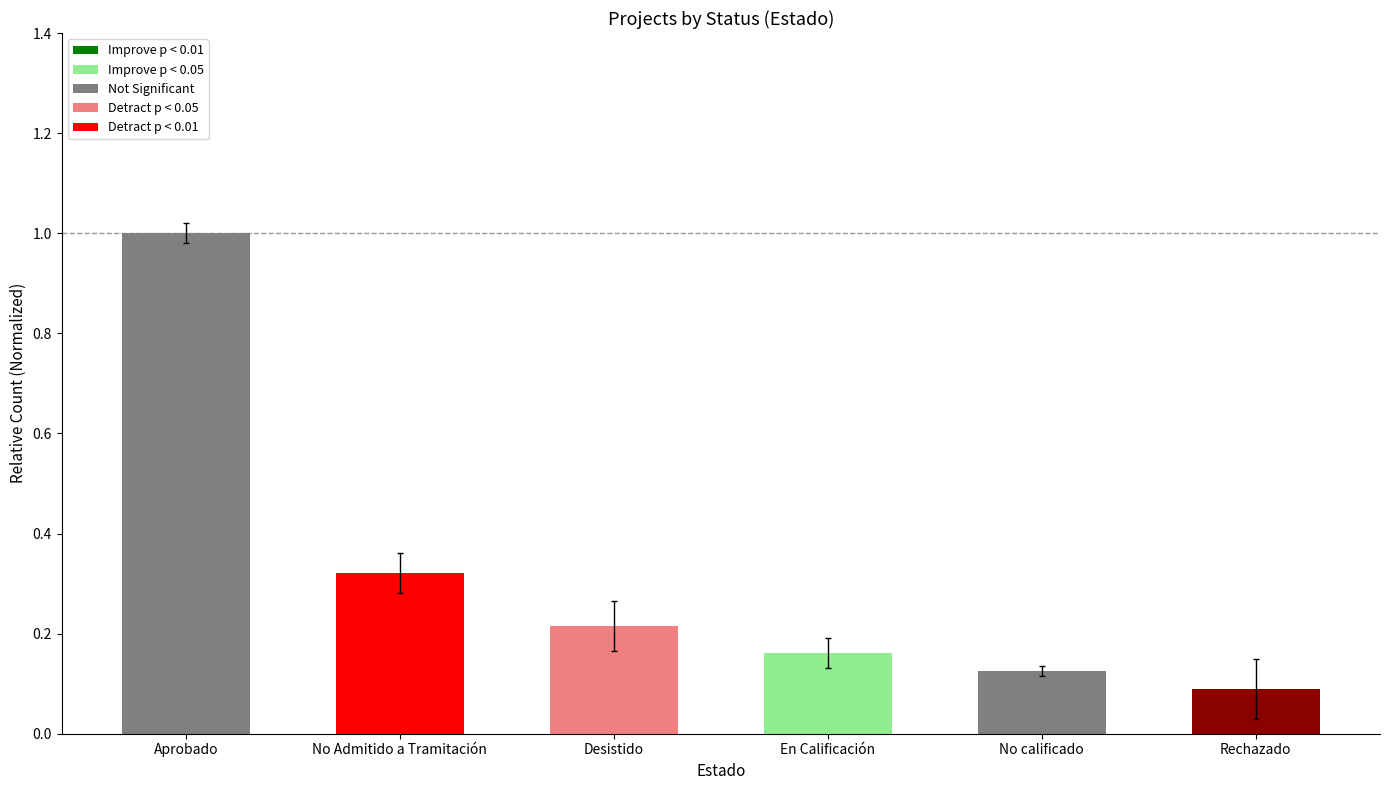

What is the label of the 2nd bar from the left?

No Admitido a Tramitación